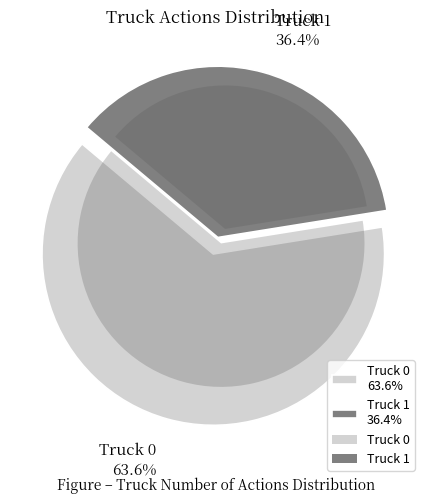

Rank the categories by value from lowest to highest.

Truck 1, Truck 0